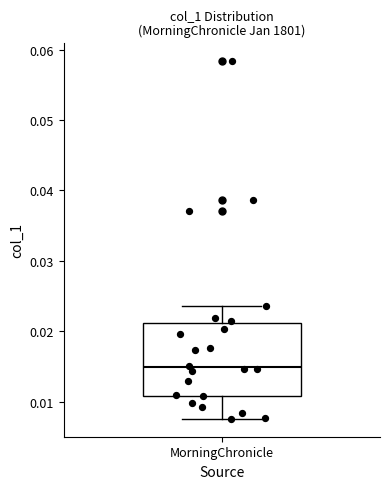

Where does the upper whisker of the box for MorningChronicle end on the y-axis? The values are not printed on the chart, so give them approximately, as read against the axis.

0.024